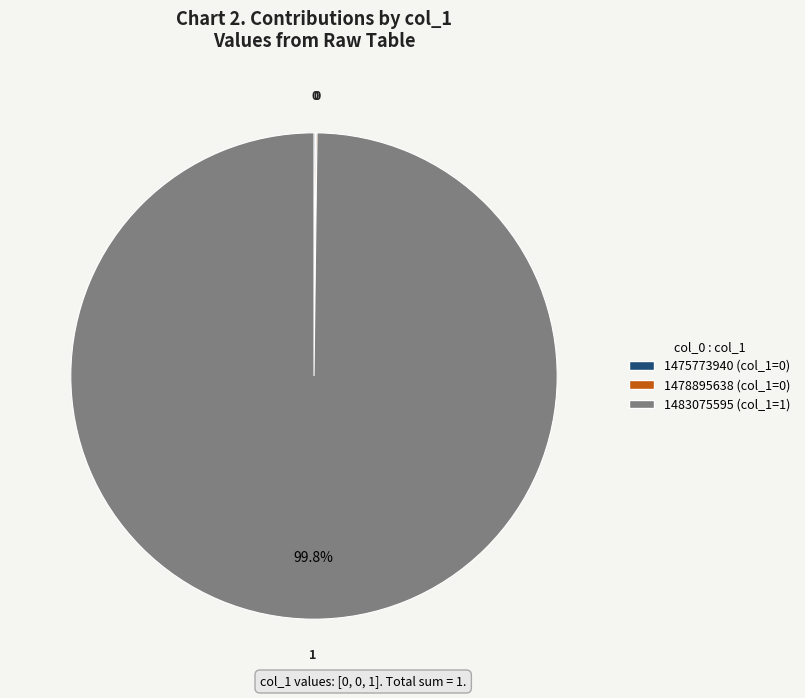

What is the majority slice?

1483075595